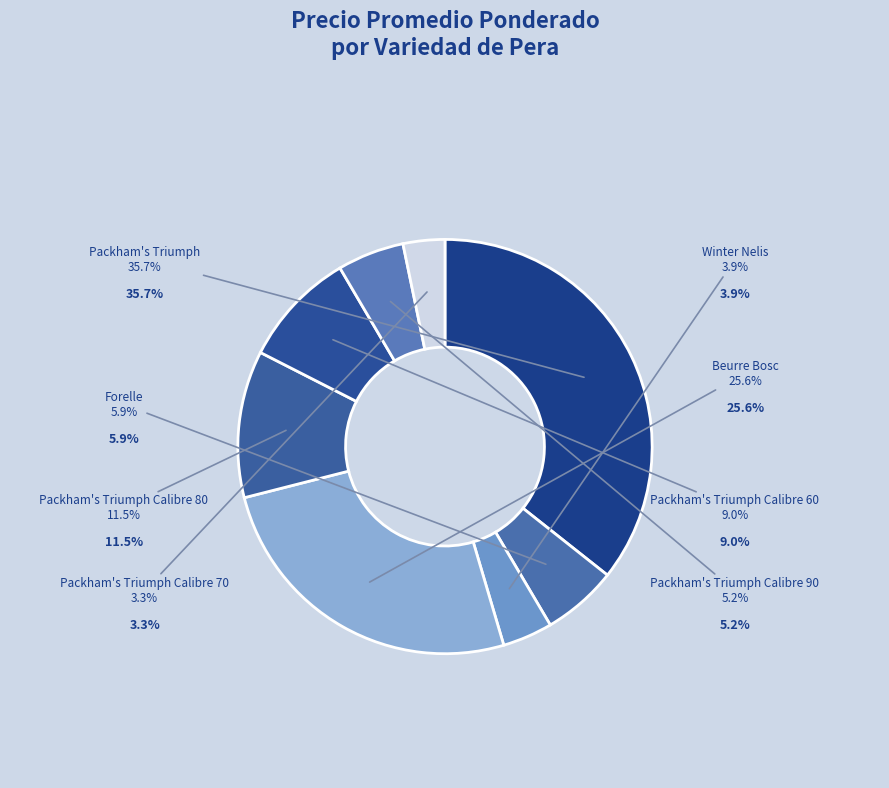

How many slices are in this pie chart?

8